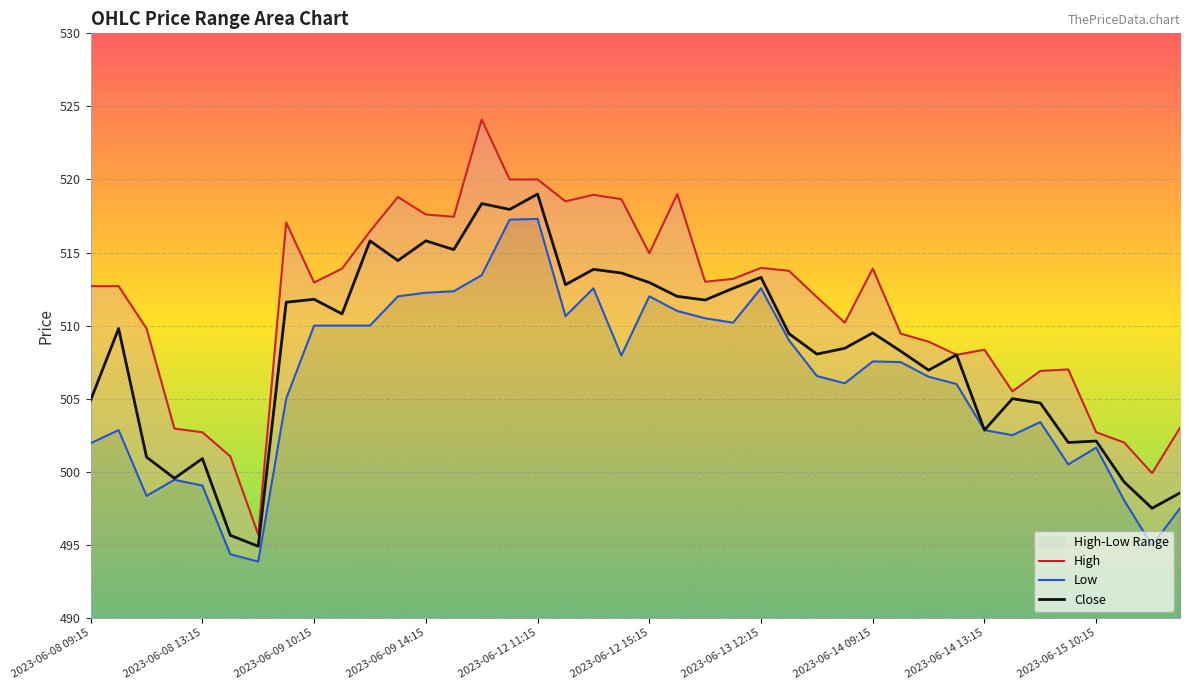

At how many categories does at least one series exceed 520?

1